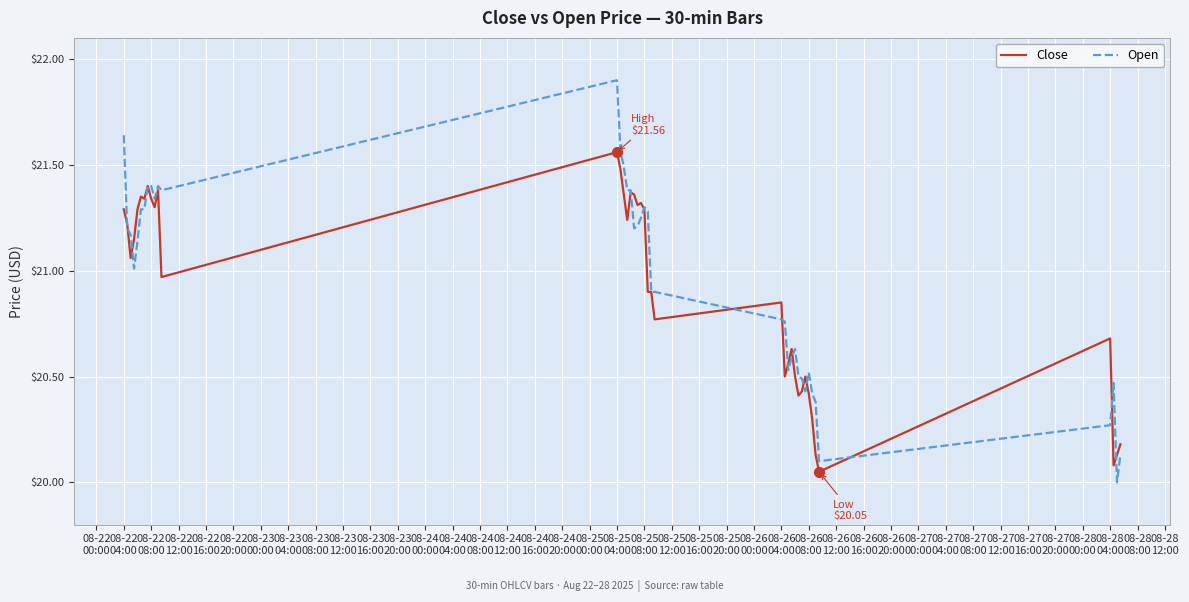

How many values in the Close series are below 21?

20